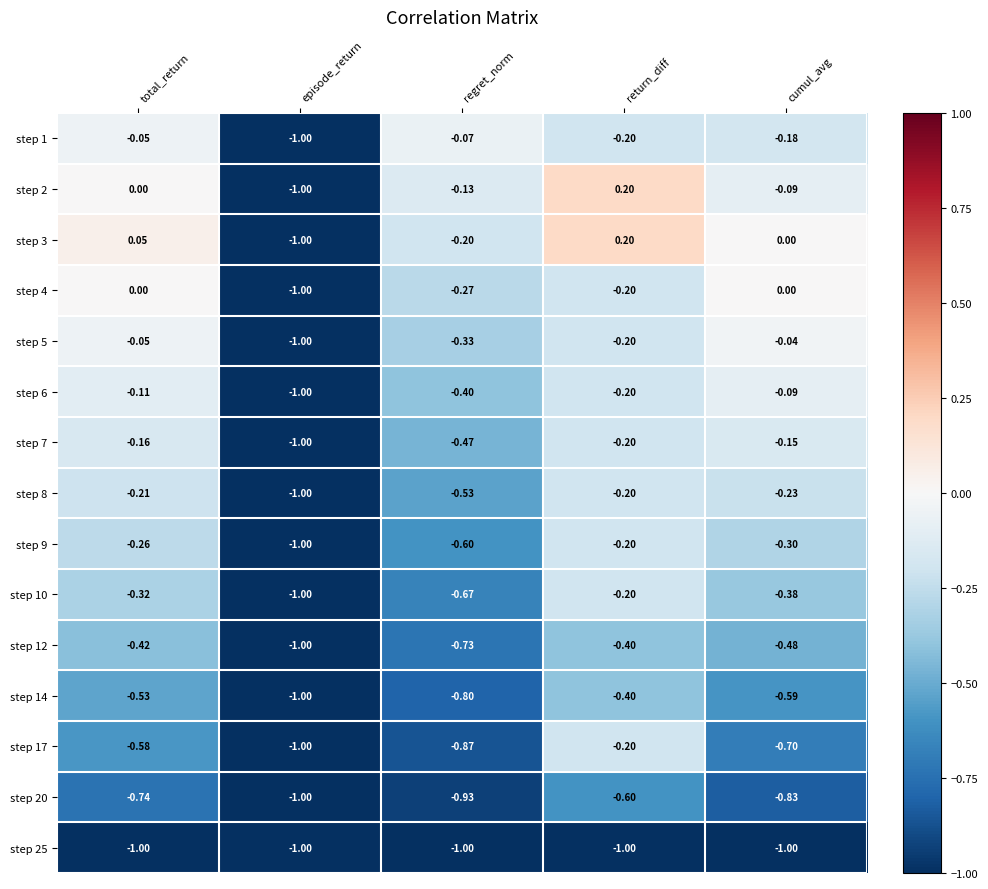

Count the number of data series in this chart.

15